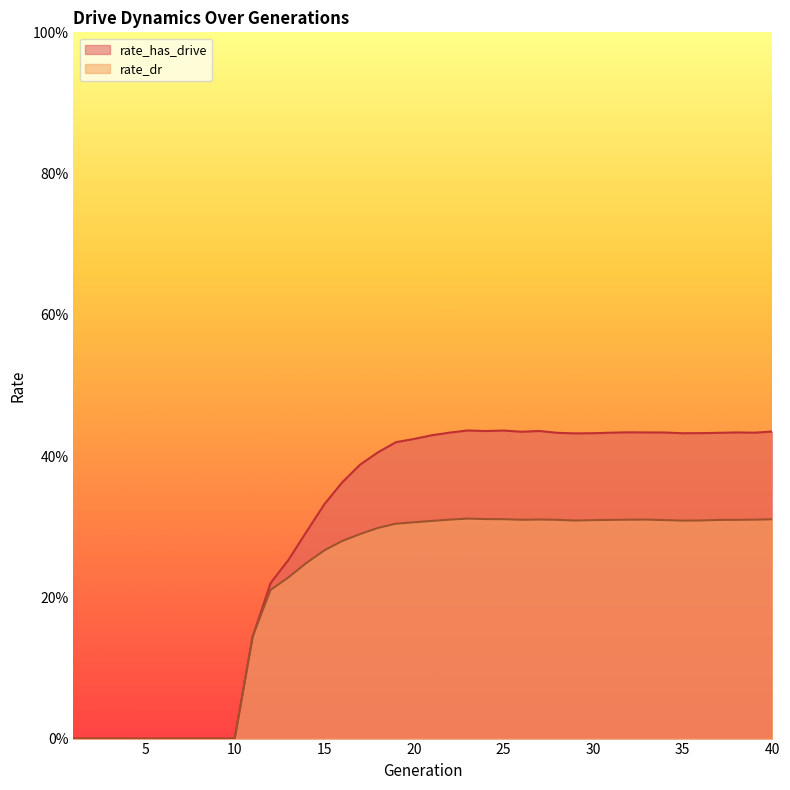

In rate_dr, how many points are lower than both neighbors (excluding endpoints)?

3